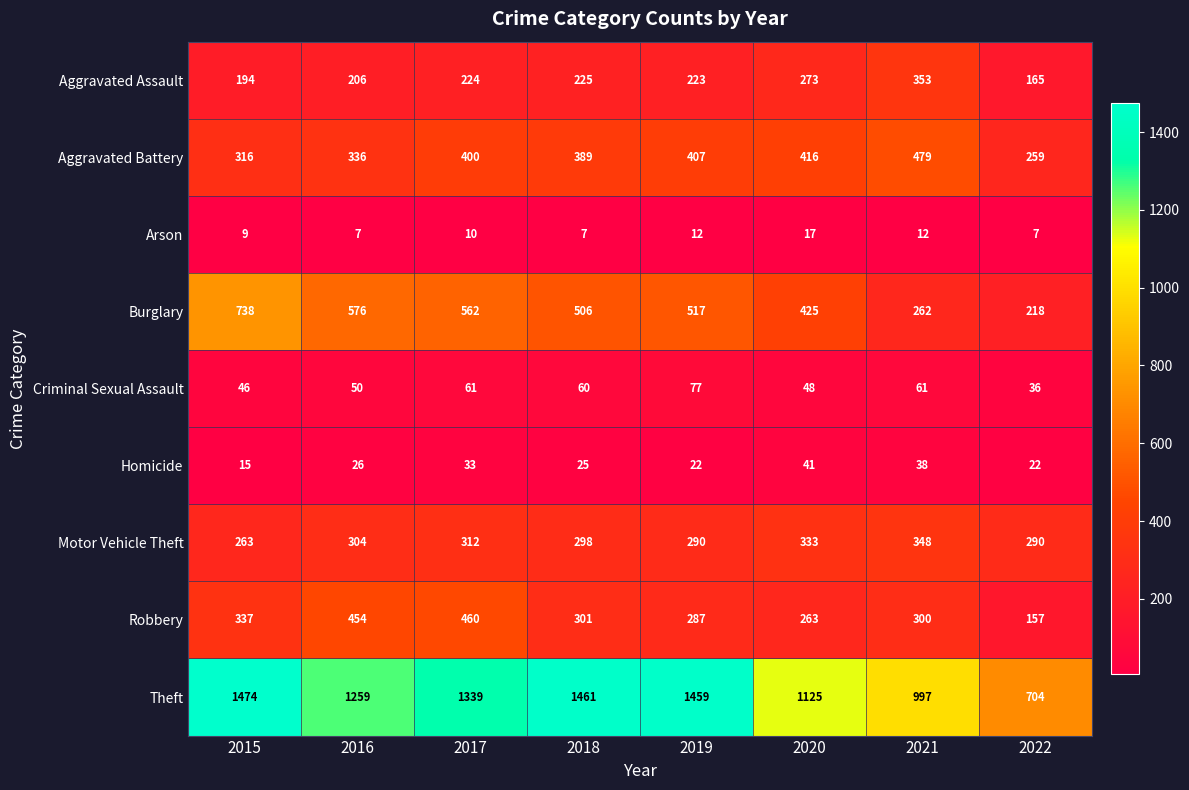

The value of Criminal Sexual Assault at 2020 is 23. True or false?

False